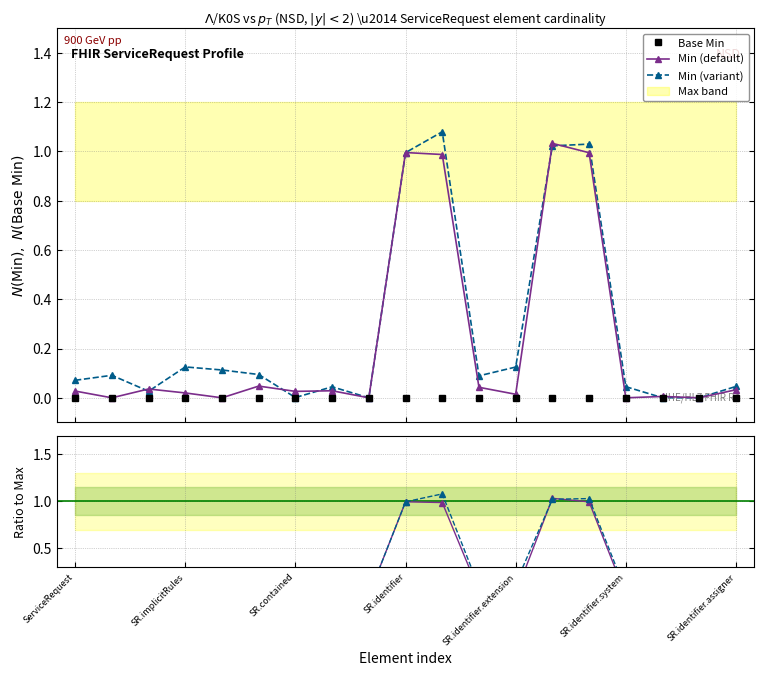

At which label does Min / Max reach its peak?

13